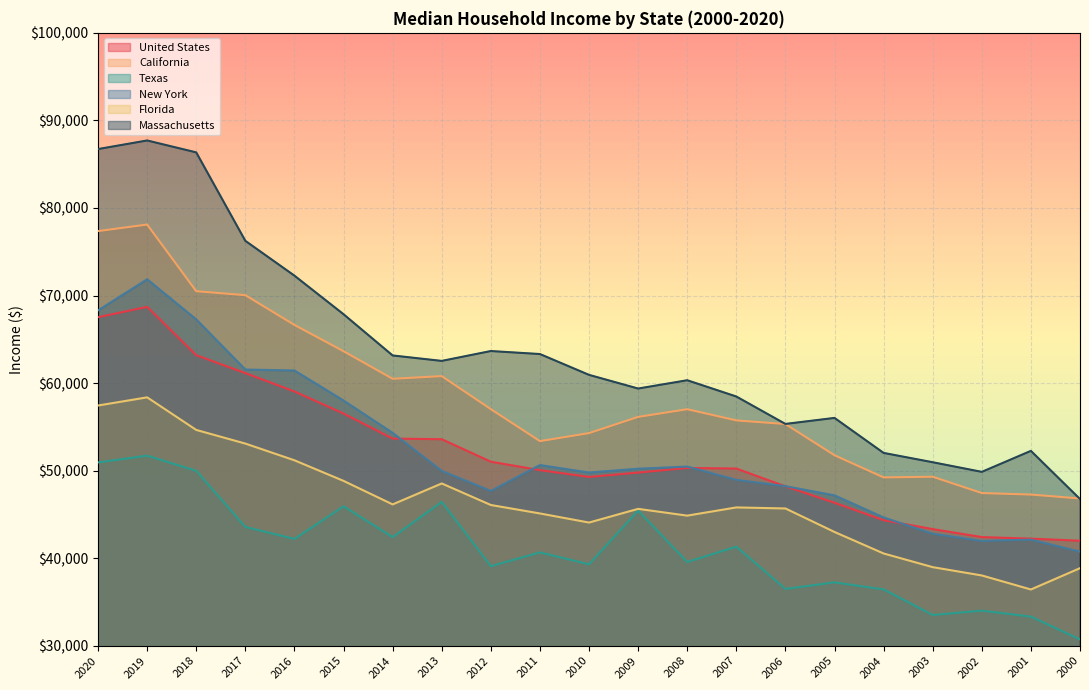

Between 2001 and 2009, which is larger?

2009